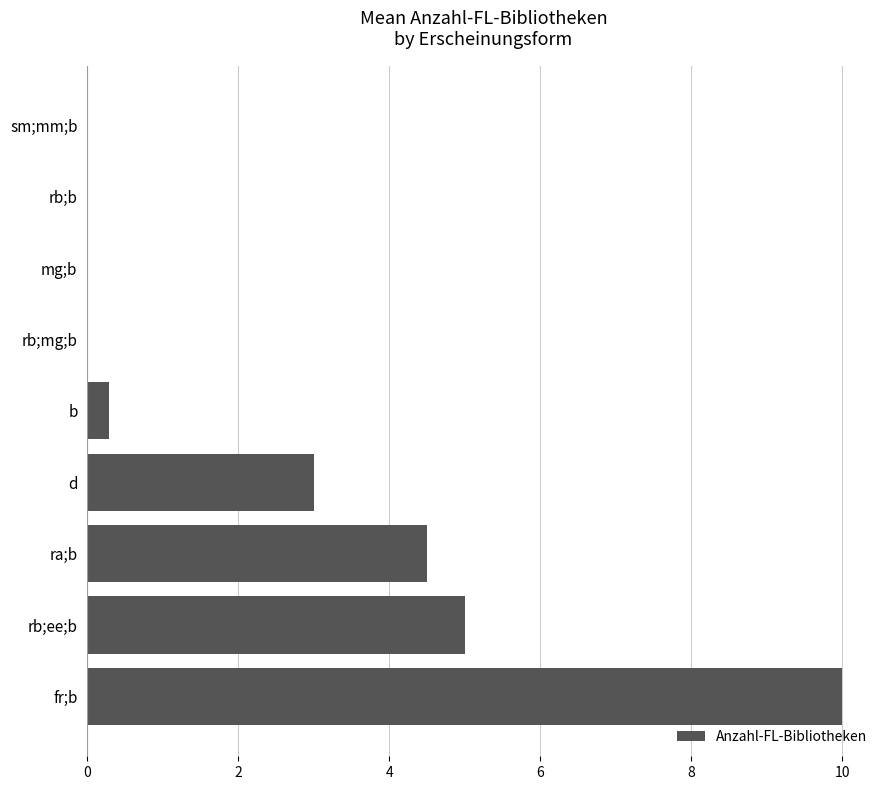

The chart shows a value of 4.4 at d. True or false?

False